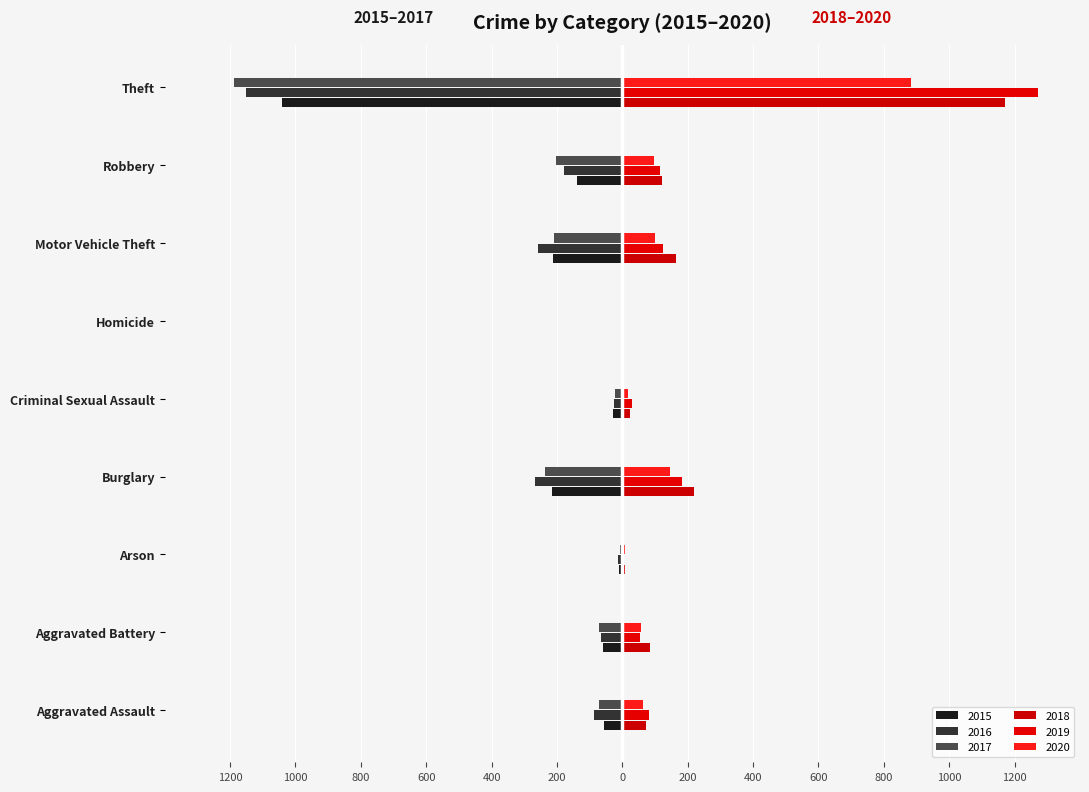

What is the difference between the second highest and minimum values in the 2020 series?

141